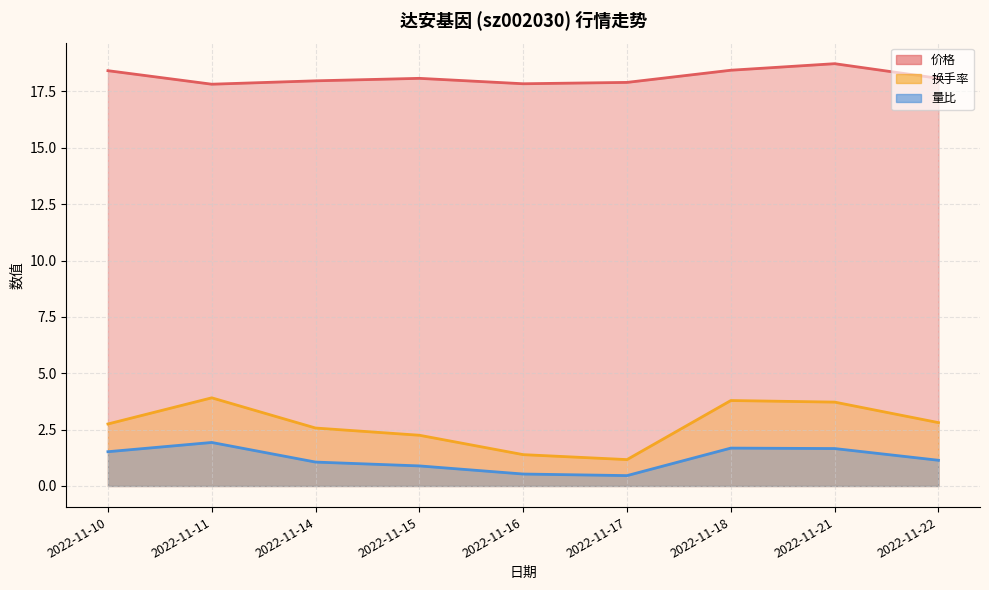

Is the value of 价格 at 2022-11-22 greater than the value of 换手率 at 2022-11-17?

Yes